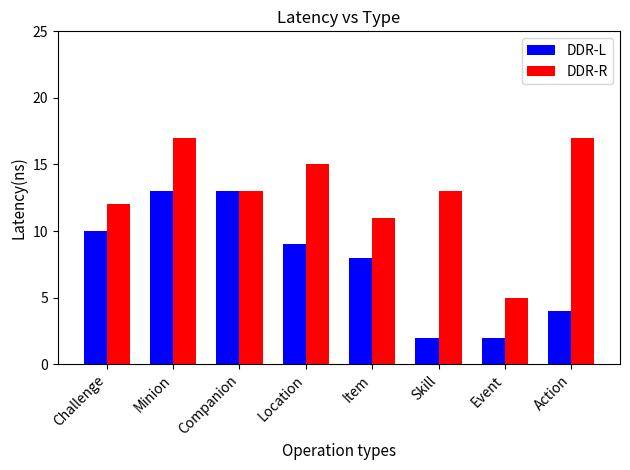

True or false: DDR-R has a value of 24 at Location.

False